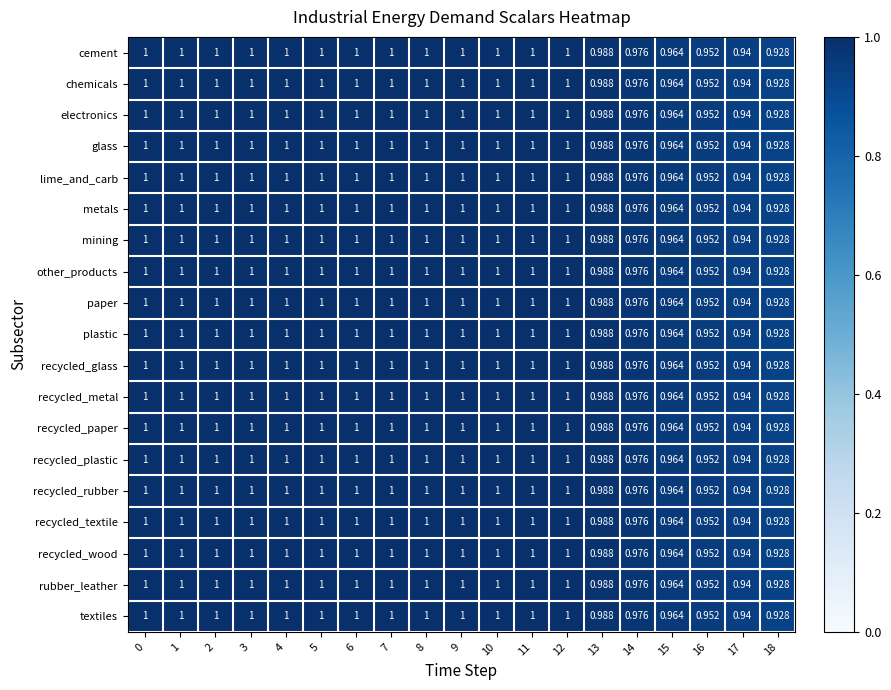

Is the value of cement at 13 greater than the value of recycled_paper at 0?

No